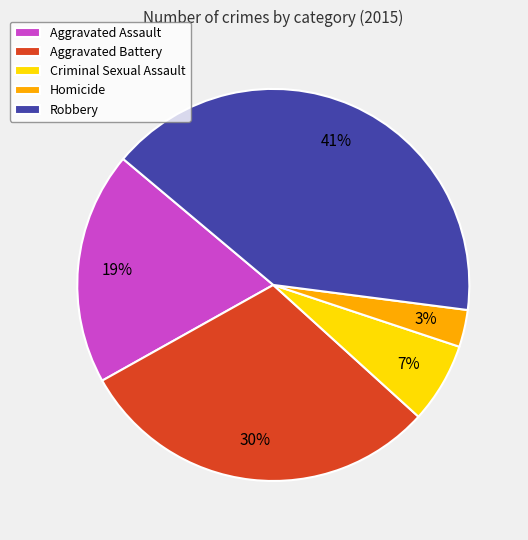

The Aggravated Assault slice represents 13% of the pie. True or false?

False